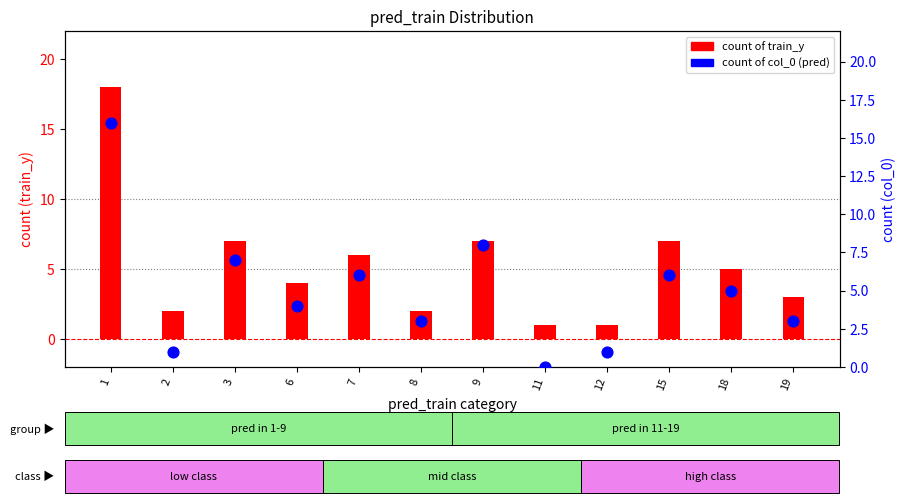

What are all the series names shown in the legend?

train_y, col_0